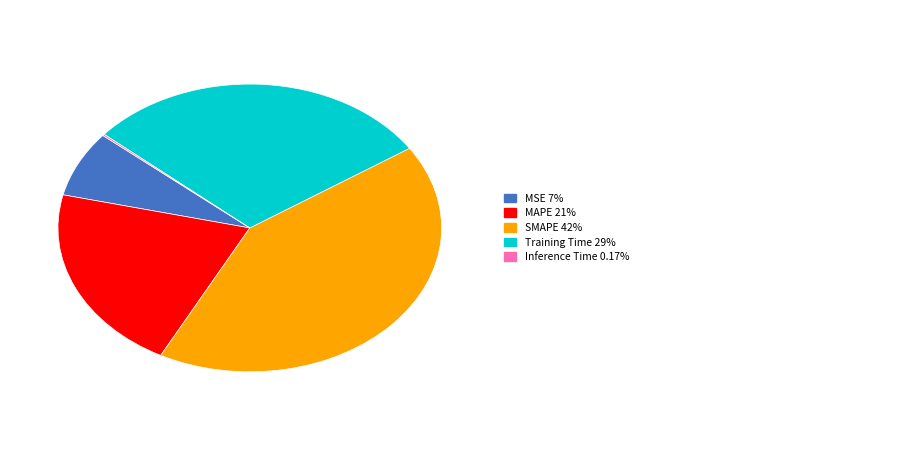

Does any single category account for the majority?

No